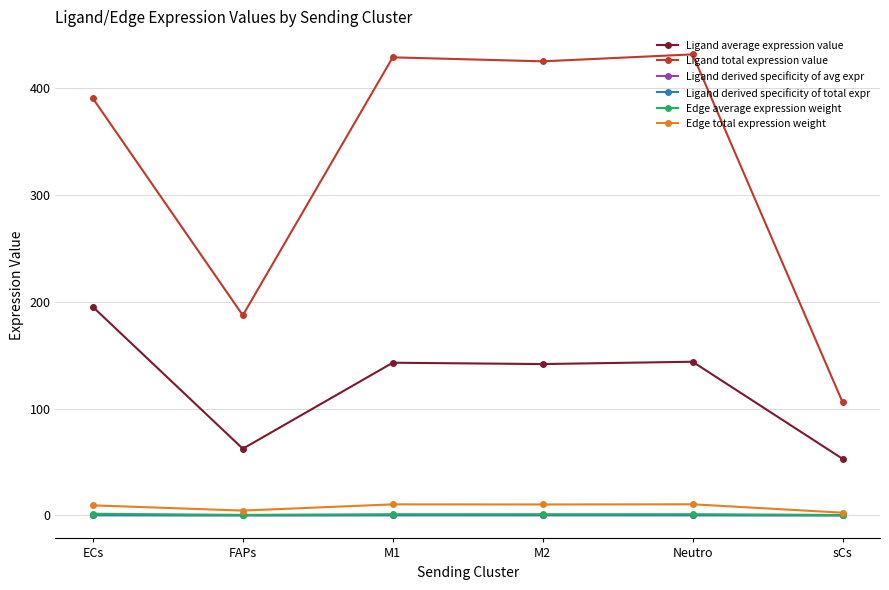

At how many categories does at least one series exceed 249?

4